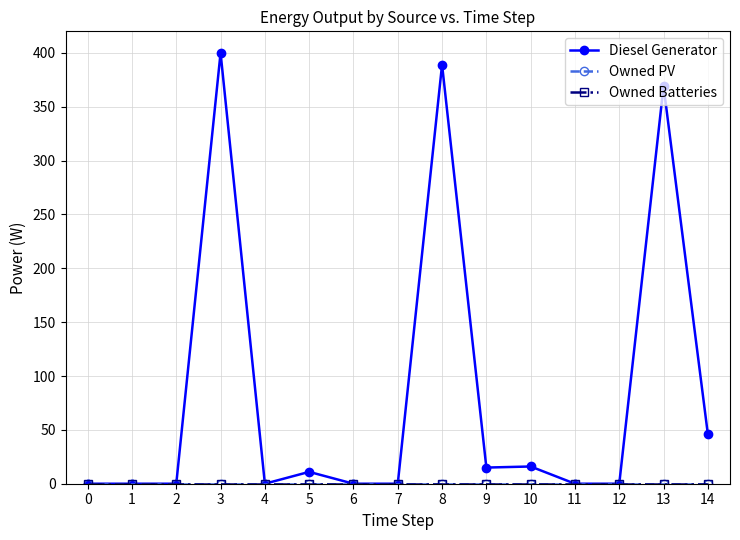

Does the chart have visible grid lines?

Yes